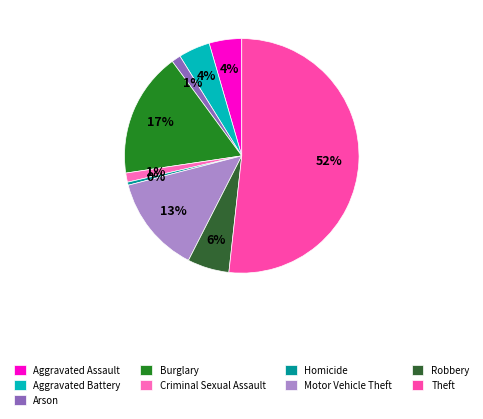

To the nearest percent, what percentage of the pie is Criminal Sexual Assault?

1%